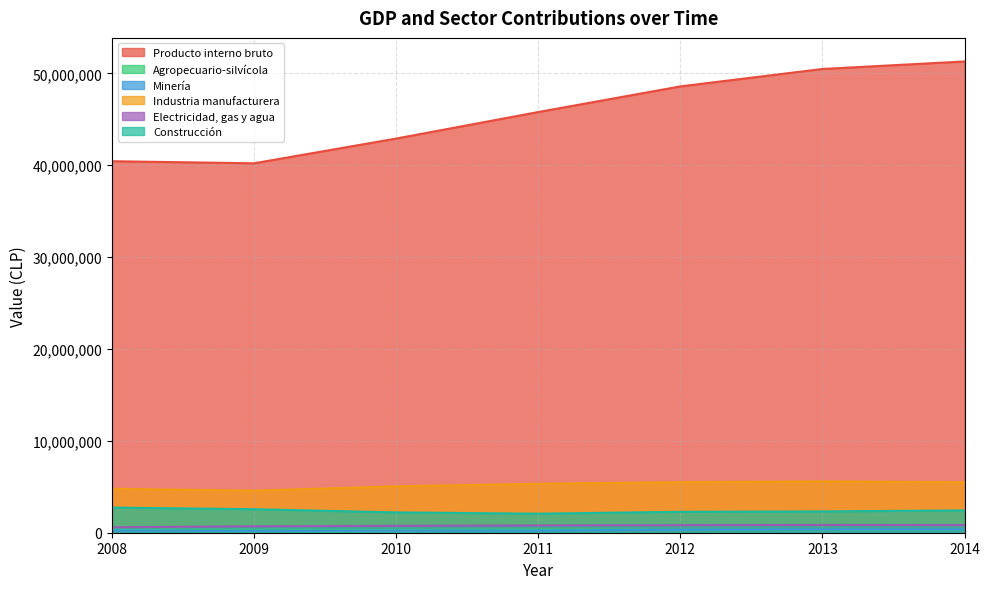

What is the difference between the second highest and second lowest values in the Minería series?

121892